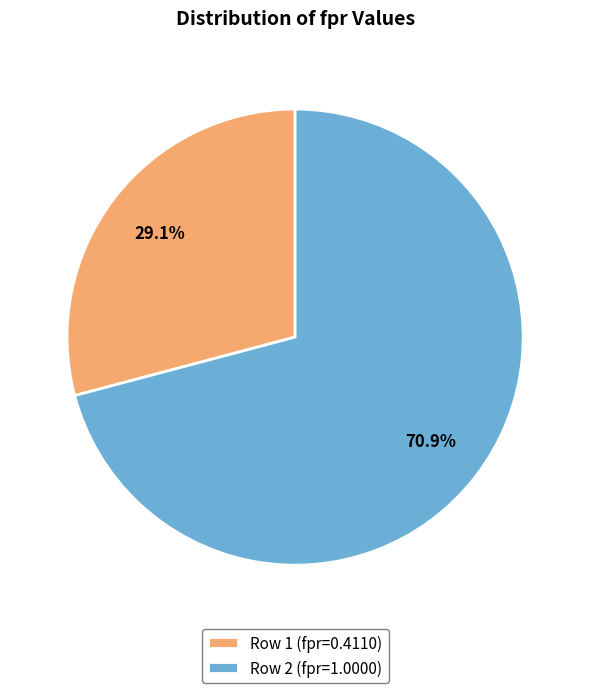

To the nearest percent, what is the difference between the largest and smallest slice percentages?

42%